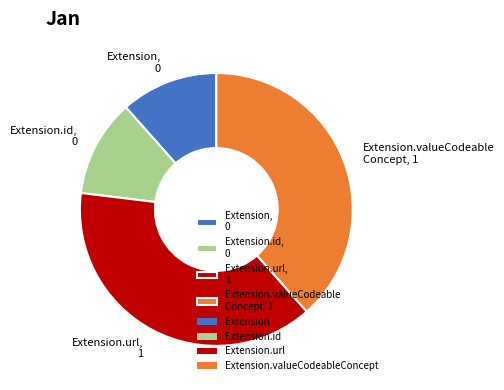

Combined, do Extension.valueCodeable Concept, 1 and Extension.url, 1 account for over 50%?

Yes